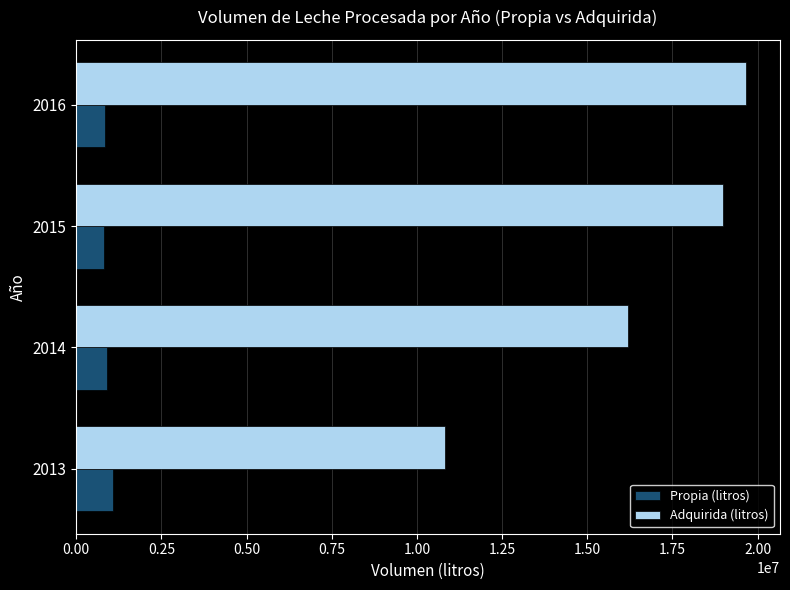

Count the number of data series in this chart.

2